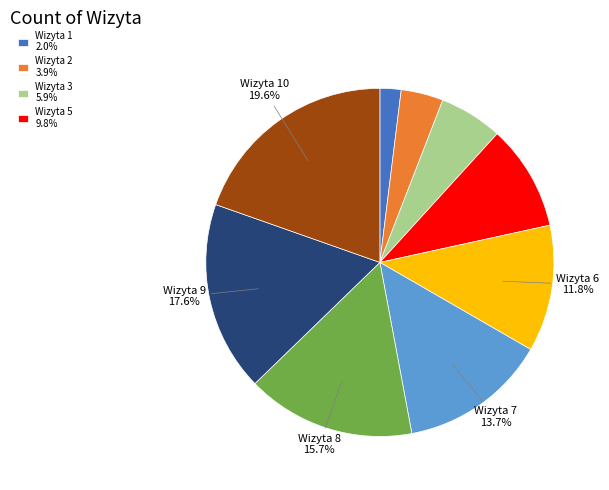

Does any single category account for the majority?

No